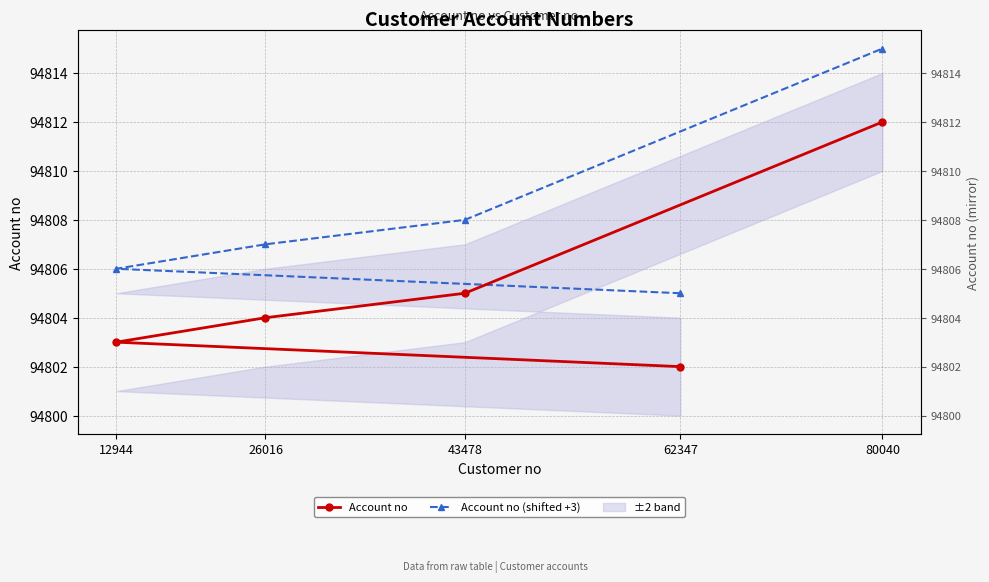

List the labels in order of Account no (shifted +3) value, smallest first.

62347, 12944, 26016, 43478, 80040